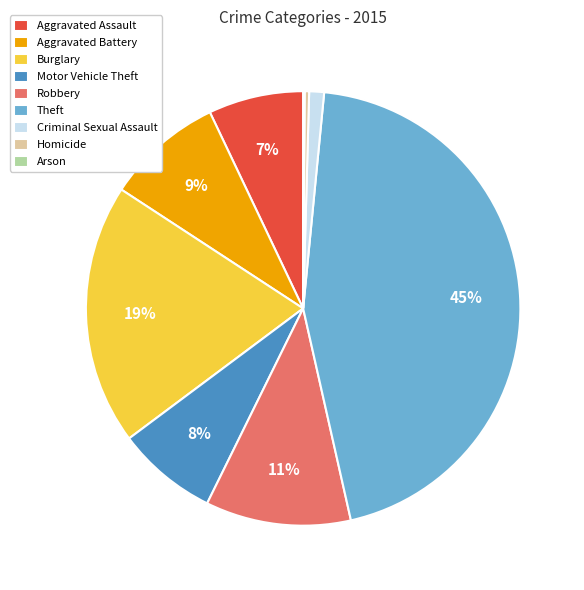

True or false: Motor Vehicle Theft accounts for 8% of the total.

True